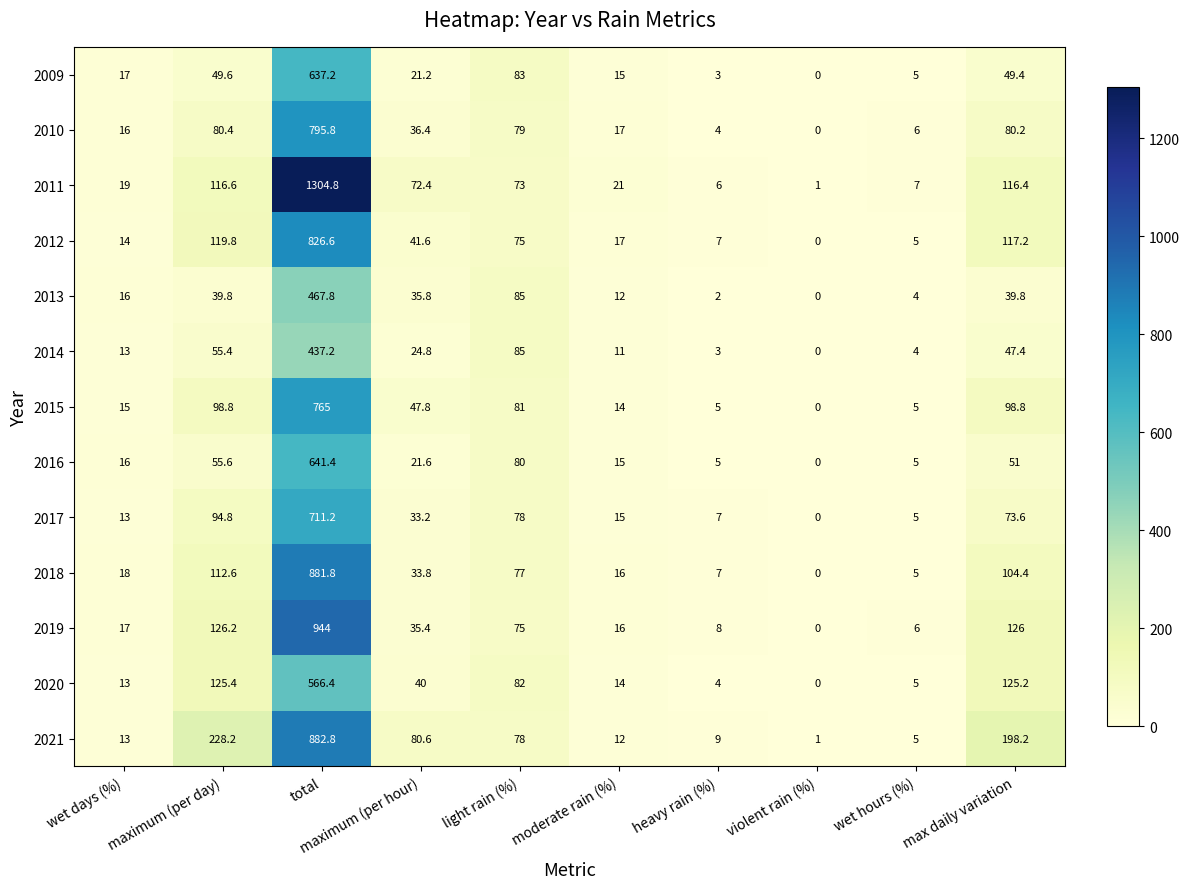

Read the 2009 value at heavy rain (%).

3.0